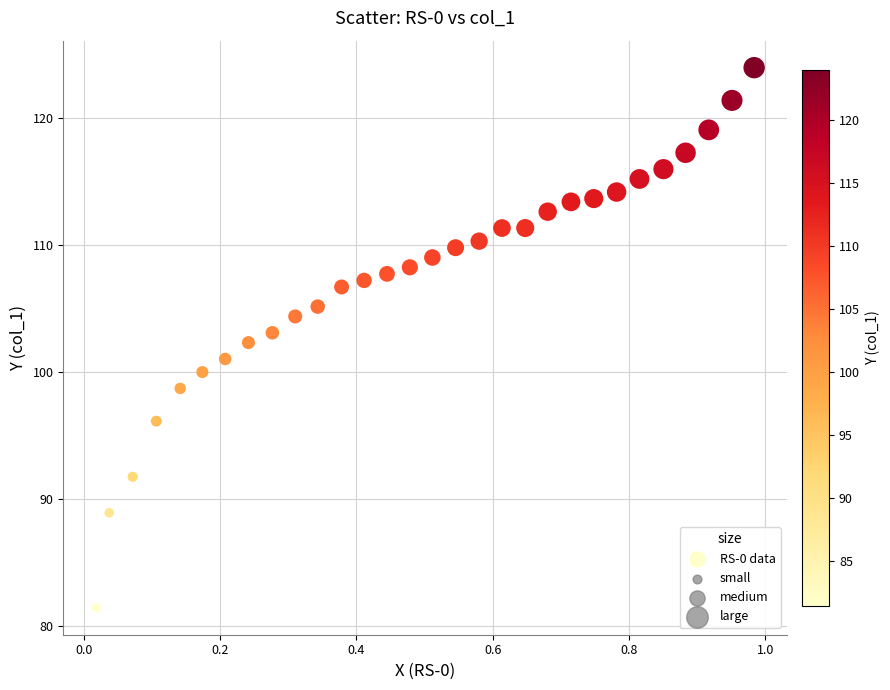

What is the range of X values (max minus min)?

1.0